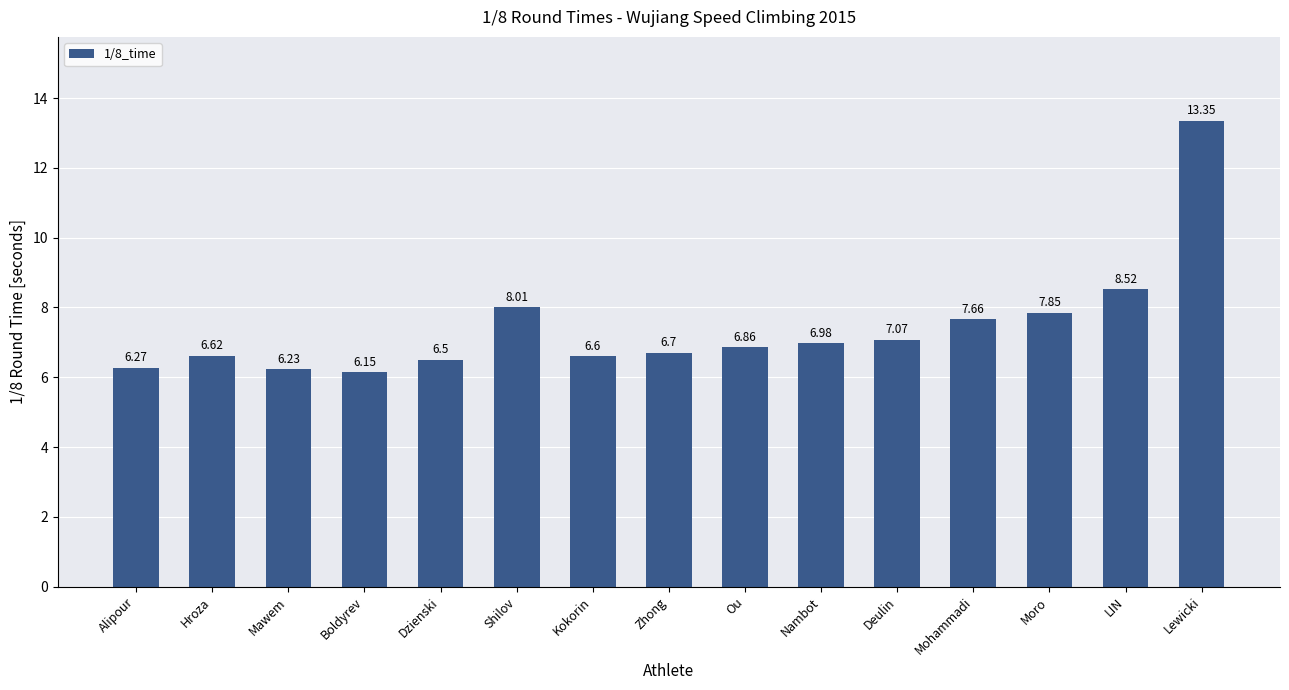

List the labels in order of value, largest first.

Lewicki, LIN, Shilov, Moro, Mohammadi, Deulin, Nambot, Ou, Zhong, Hroza, Kokorin, Dzienski, Alipour, Mawem, Boldyrev